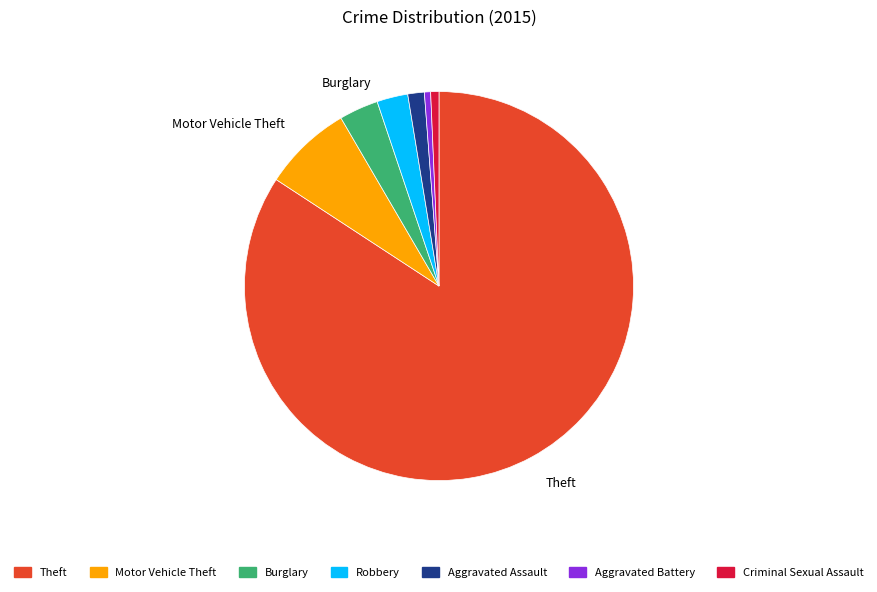

Between Theft and Motor Vehicle Theft, which is larger?

Theft